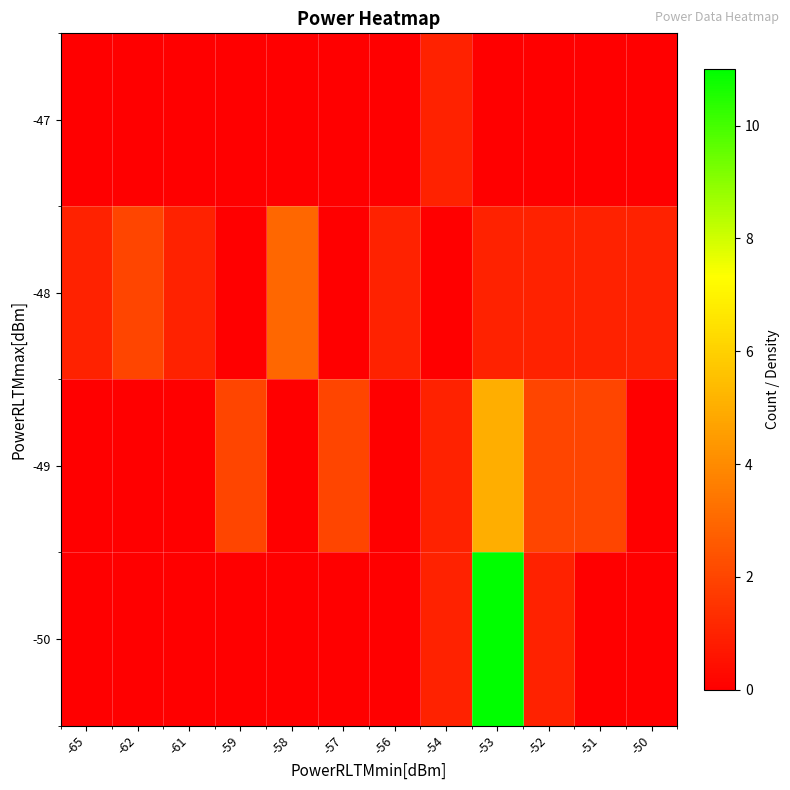

Reading left to right, list all the values displayed in this chart.

row_0: -65=0	-62=0	-61=0	-59=0	-58=0	-57=0	-56=0	-54=1	-53=0	-52=0	-51=0	-50=0
row_1: -65=1	-62=2	-61=1	-59=0	-58=3	-57=0	-56=1	-54=0	-53=1	-52=1	-51=1	-50=1
row_2: -65=0	-62=0	-61=0	-59=2	-58=0	-57=2	-56=0	-54=1	-53=5	-52=2	-51=2	-50=0
row_3: -65=0	-62=0	-61=0	-59=0	-58=0	-57=0	-56=0	-54=1	-53=11	-52=1	-51=0	-50=0